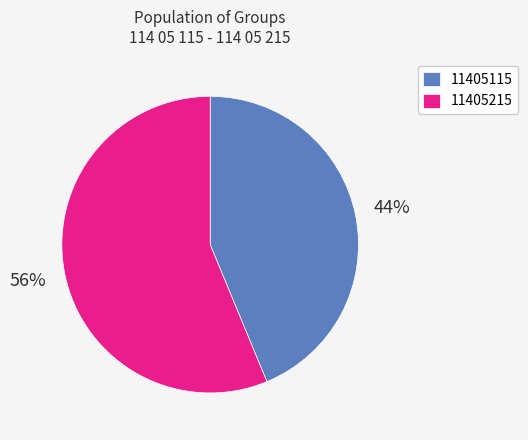

What is the ratio of the value at 11405215 to the value at 11405115?

1.3